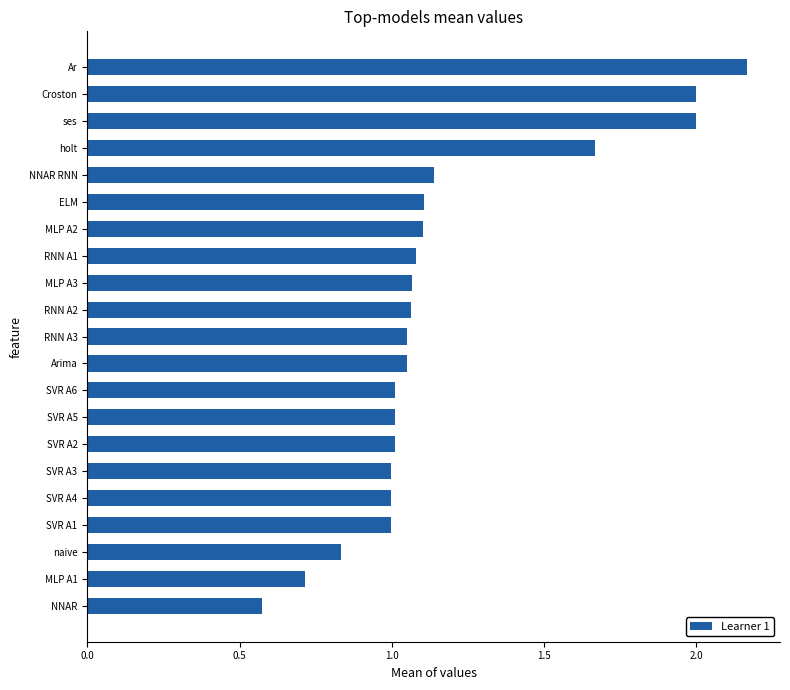

What is the average value?

1.2